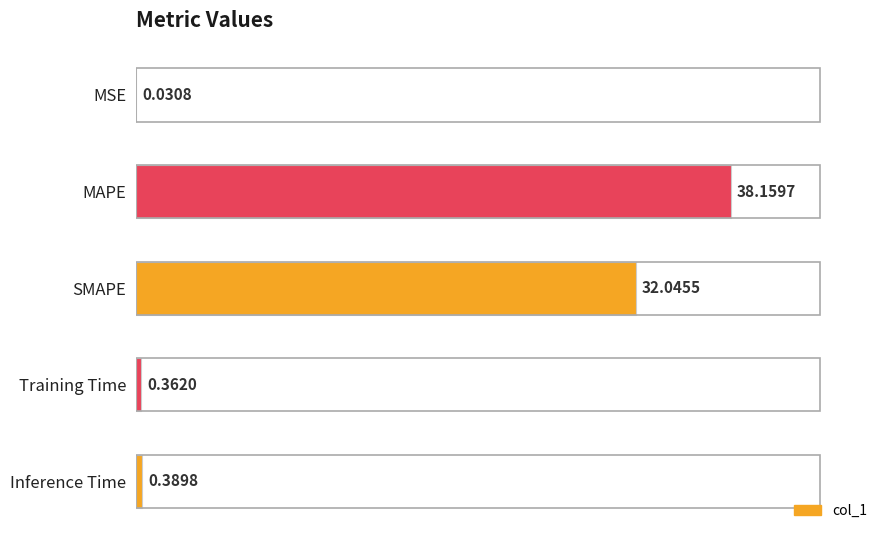

What is the sum of the values at MAPE and SMAPE?

70.2